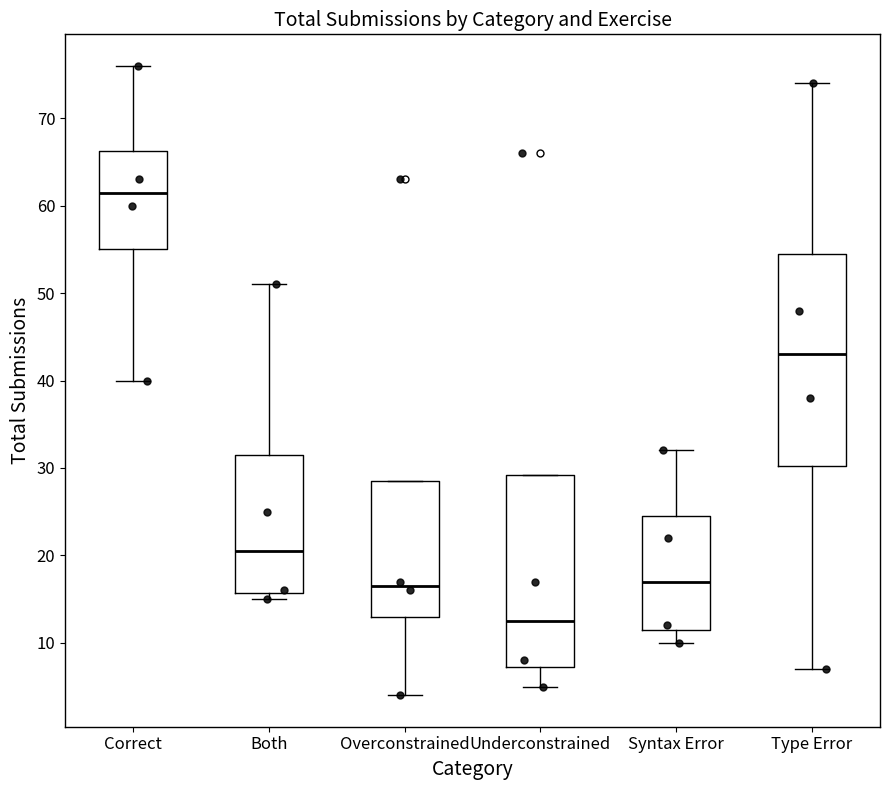

Reading left to right, transcribe this box plot: for each box, give where its median line is, the range the box spans, and where its two whiskers end, as read against the y-axis. The values are not printed on the chart, so give them approximately, as read against the axis.

Correct: median 62, box 55 to 66, whiskers 40 to 76
Both: median 21, box 16 to 32, whiskers 15 to 51
Overconstrained: median 17, box 13 to 29, whiskers 4 to 29
Underconstrained: median 13, box 7 to 29, whiskers 5 to 29
Syntax Error: median 17, box 12 to 25, whiskers 10 to 32
Type Error: median 43, box 30 to 55, whiskers 7 to 74